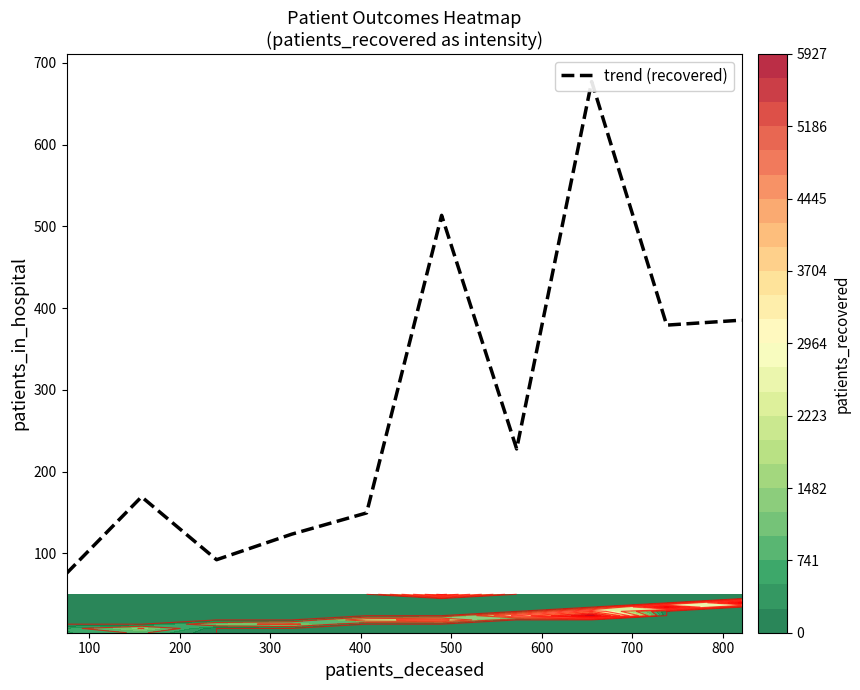

Reading left to right, list all the values displayed in this chart.

1: 12	2144	178
2: 50	4782	466
3: 26	5927	656
4: 35	6087	737
5: 39	5425	821
6: 32	4589	735
7: 28	3667	648
8: 24	3175	543
9: 20	2474	459
10: 18	2057	403
11: 13	1685	314
12: 16	1414	260
13: 15	1065	251
14: 8	915	189
15: 6	809	155
16: 6	646	123
17: 8	533	126
18: 4	478	95
19: 3	417	94
20: 5	330	75